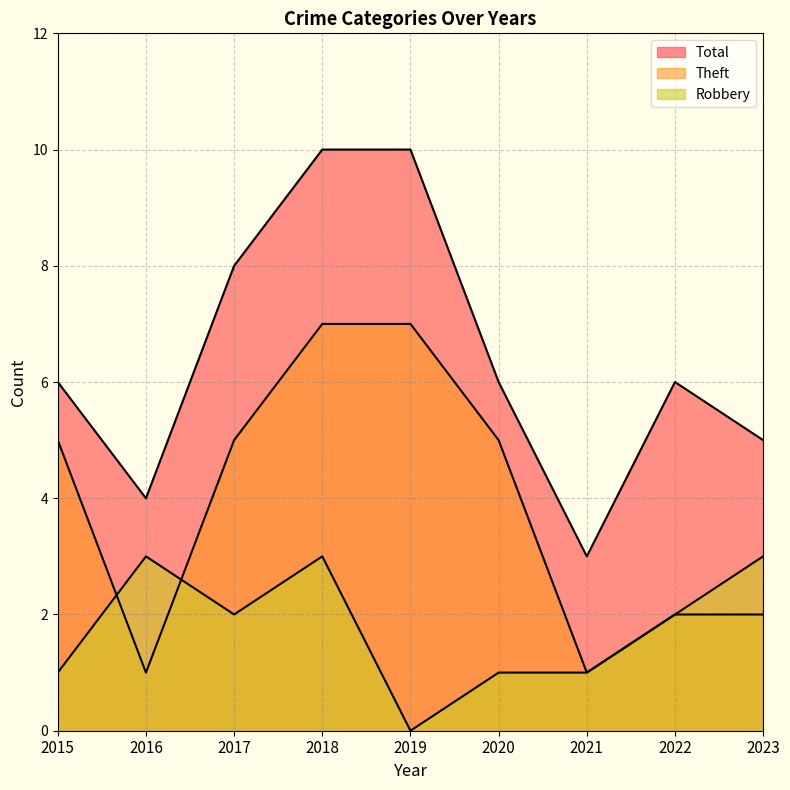

In Total, how many points are higher than both neighbors (excluding endpoints)?

1